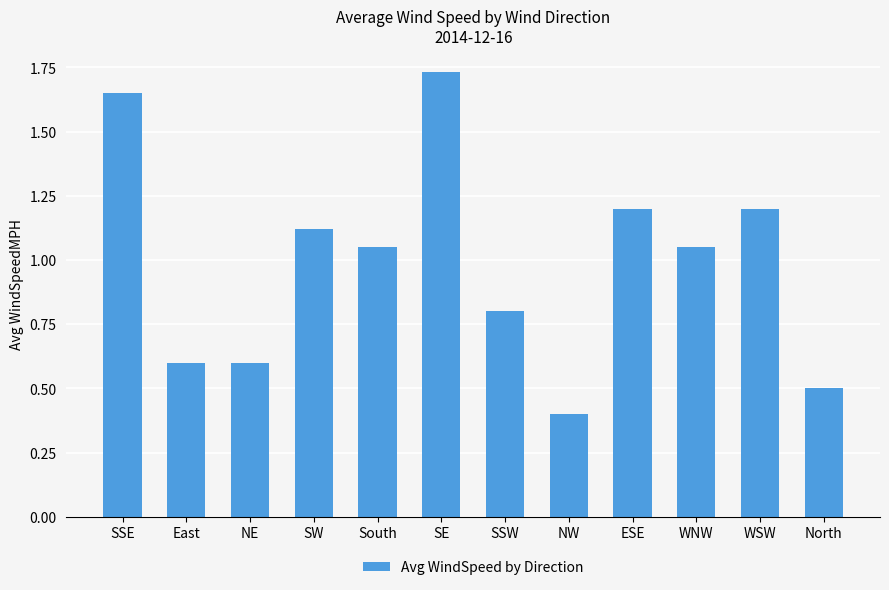

Which label corresponds to the smallest value in the chart?

NW